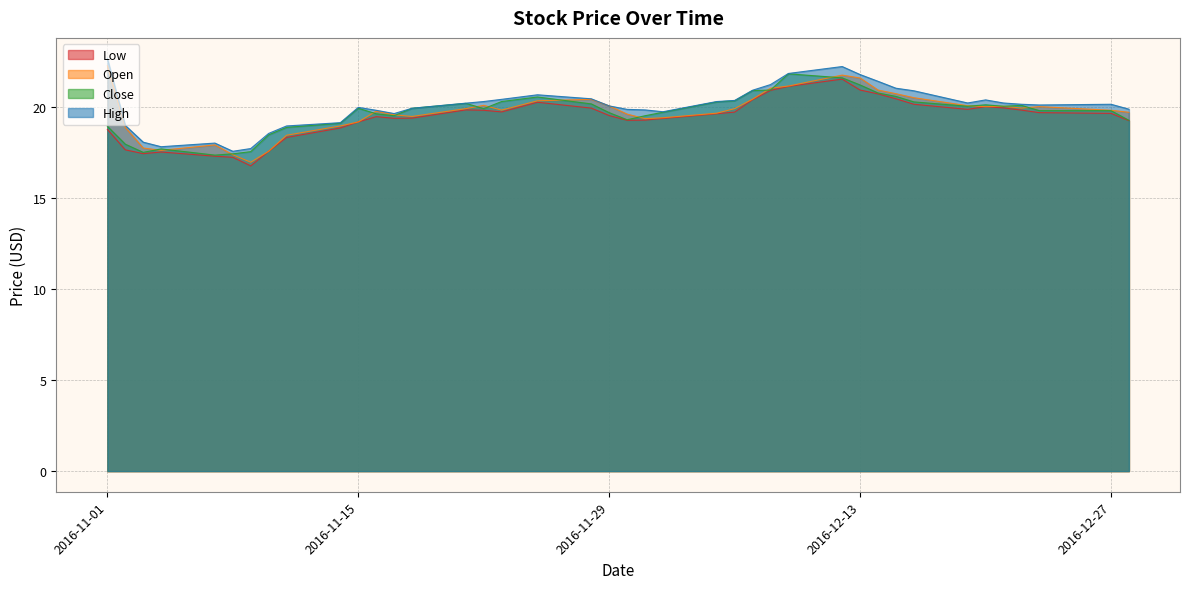

How many intersections are there between Open and Close?

14